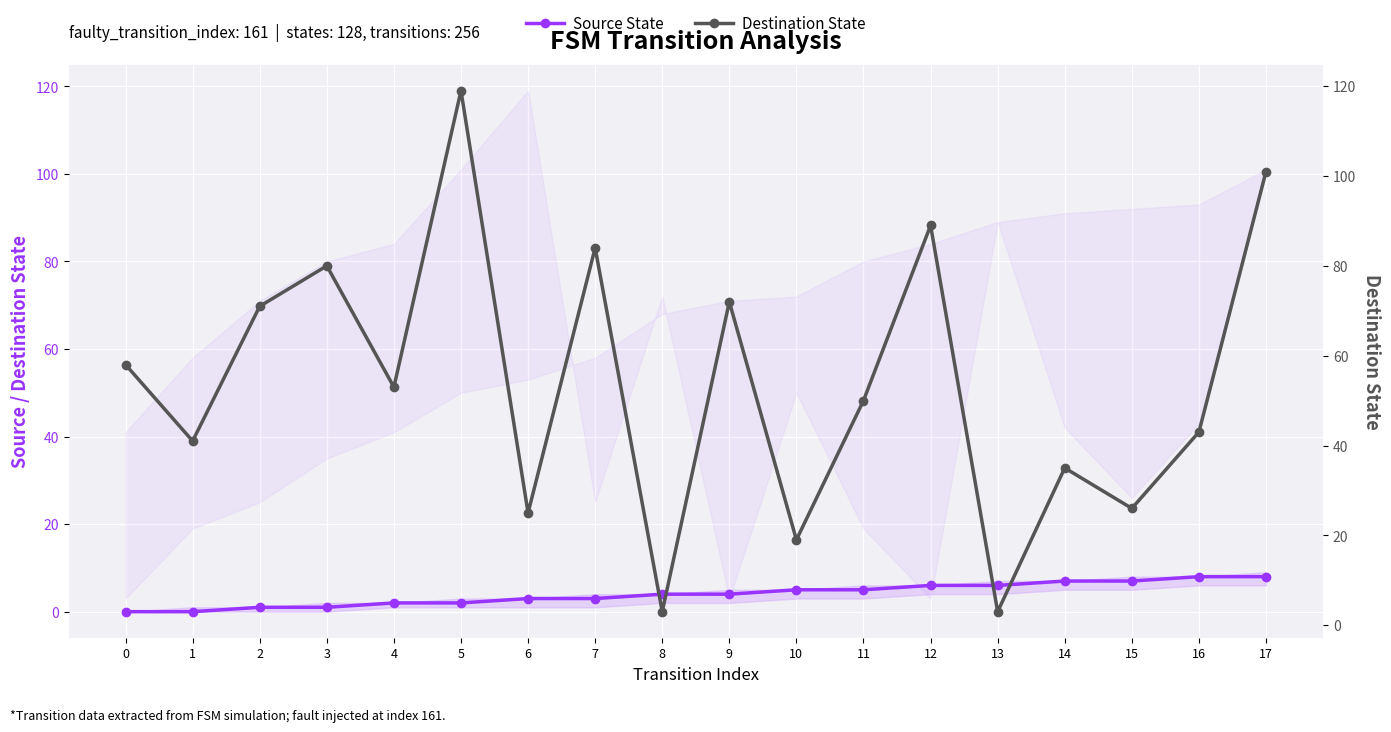

Does the chart display data point markers on the line(s)?

Yes